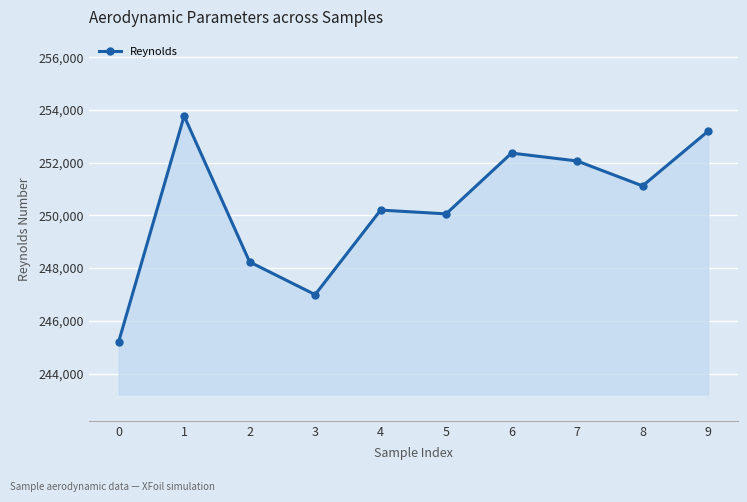

What is the value of the 9th point from the left?

251119